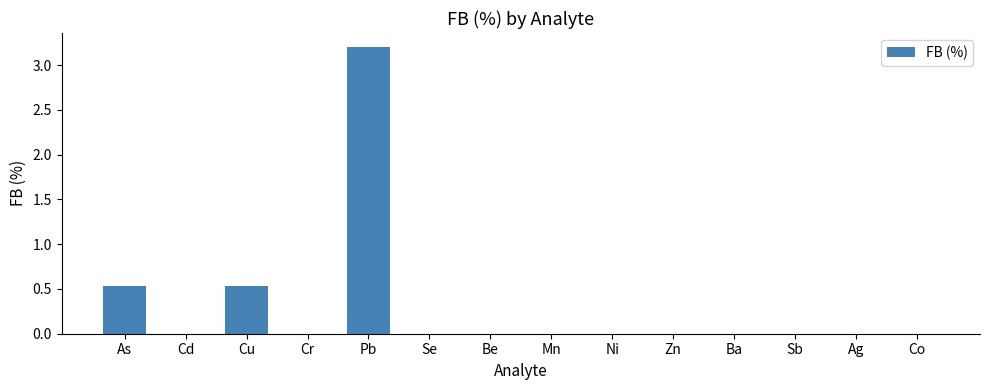

Reading left to right, list all the values displayed in this chart.

0.5	0.0	0.5	0.0	3.2	0.0	0.0	0.0	0.0	0.0	0.0	0.0	0.0	0.0